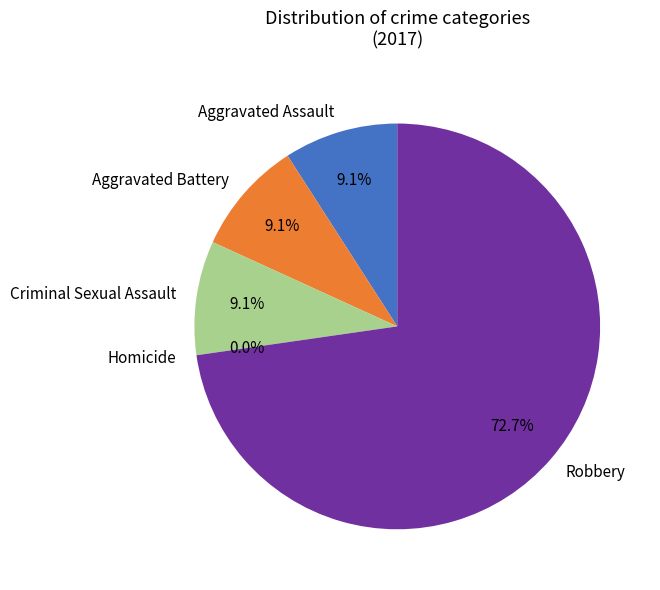

Which slice represents more than half of the pie?

Robbery